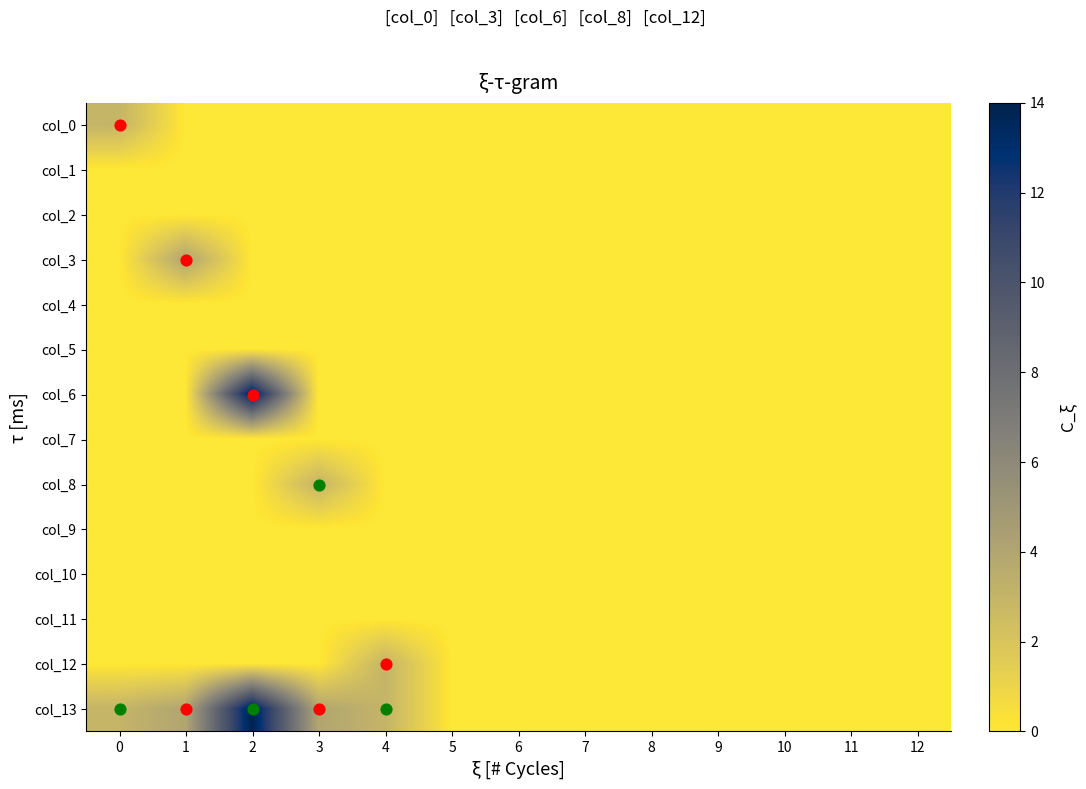

Between 10 and 7, which is larger?

10